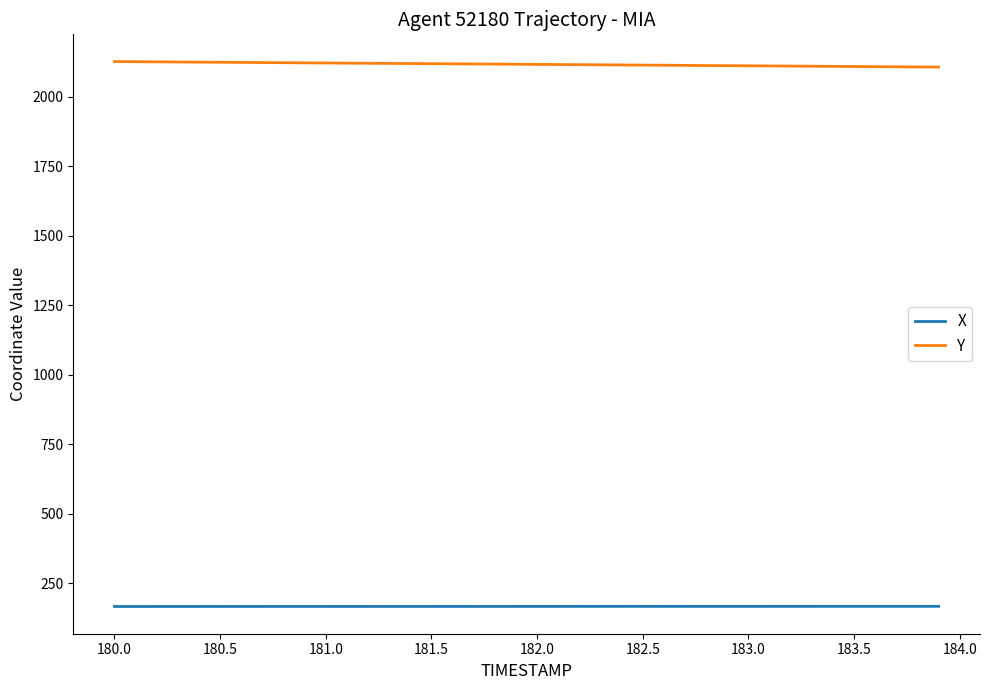

List the series in order of their overall mean, lowest first.

X, Y